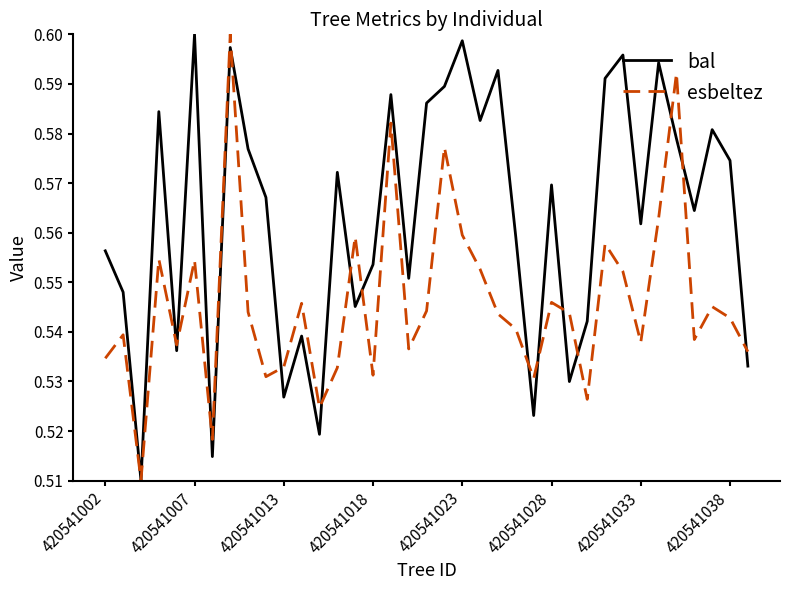

How many distinct data groups are displayed?

2